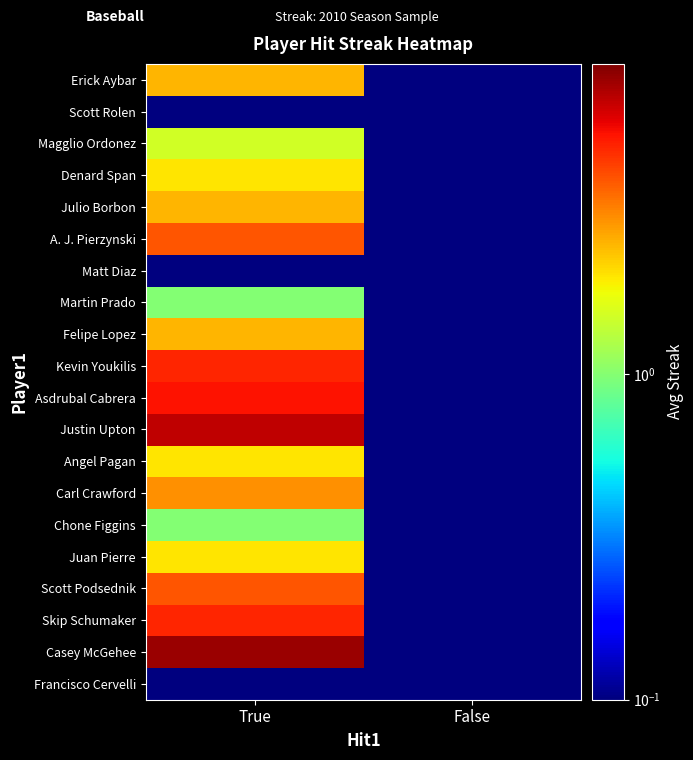

Which label corresponds to the largest value in the chart?

True